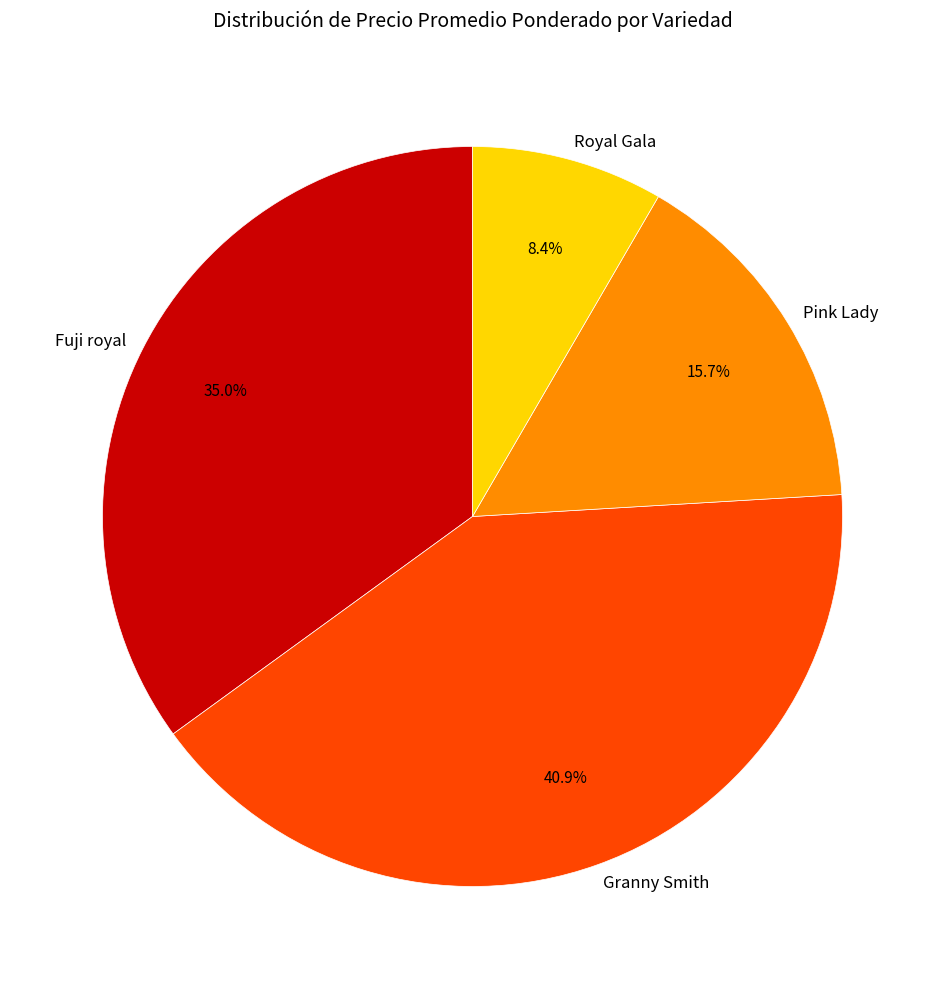

Rank the categories by value from lowest to highest.

Royal Gala, Pink Lady, Fuji royal, Granny Smith